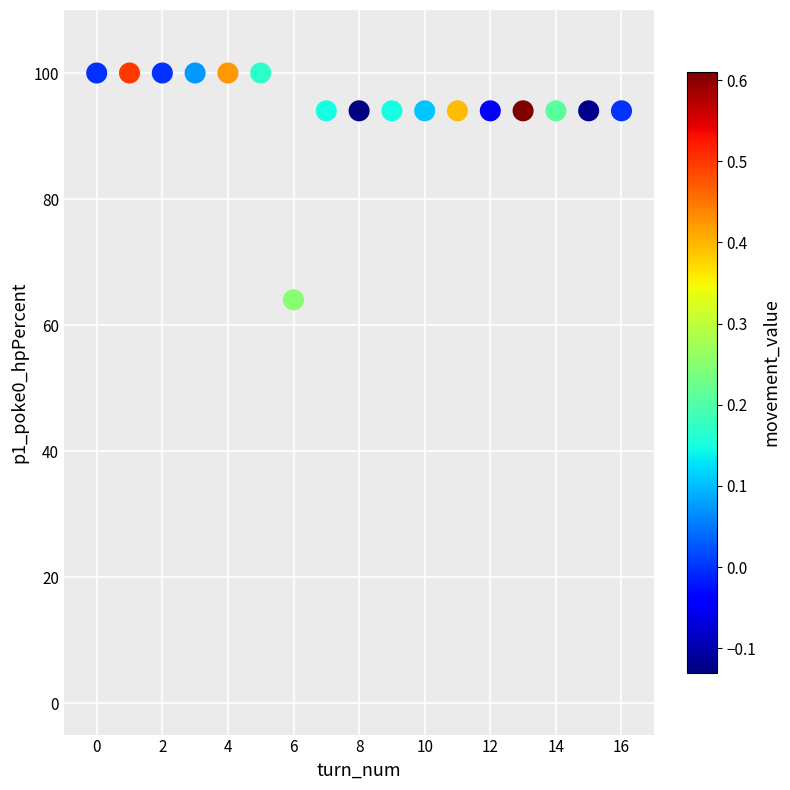

What is the range of Y values (max minus min)?

36